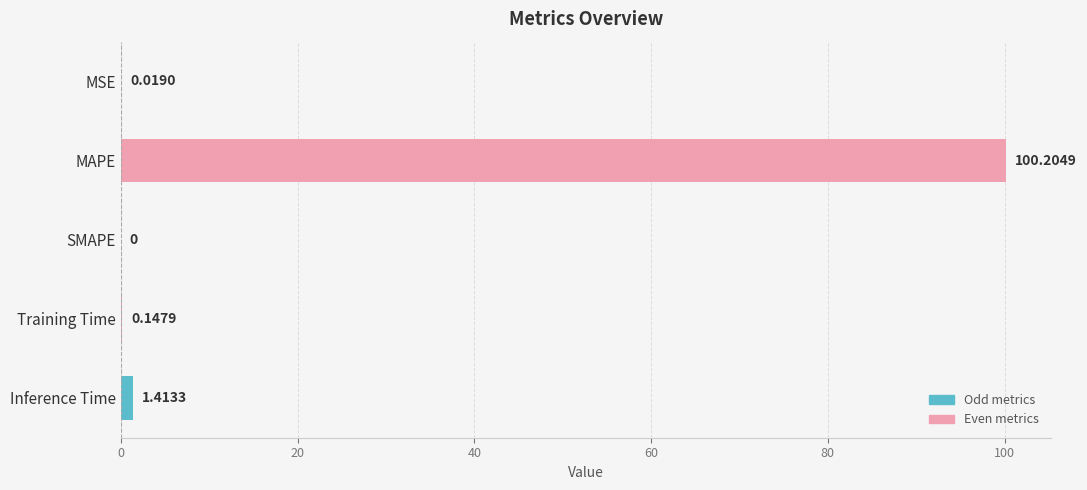

Which category has the highest value across all series?

MAPE